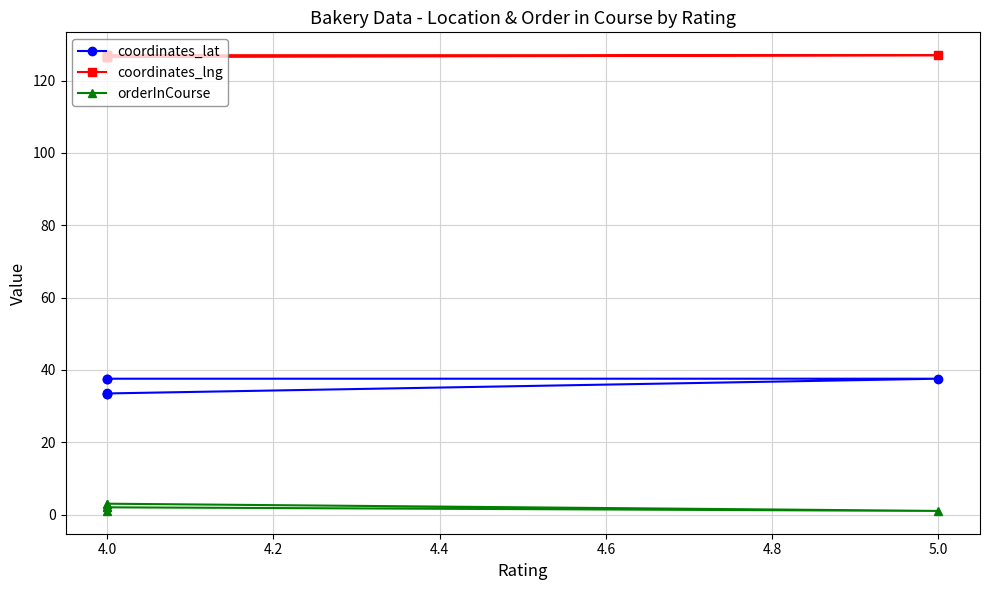

Between 4.0 and 5.0, which series saw the biggest shift?

coordinates_lat